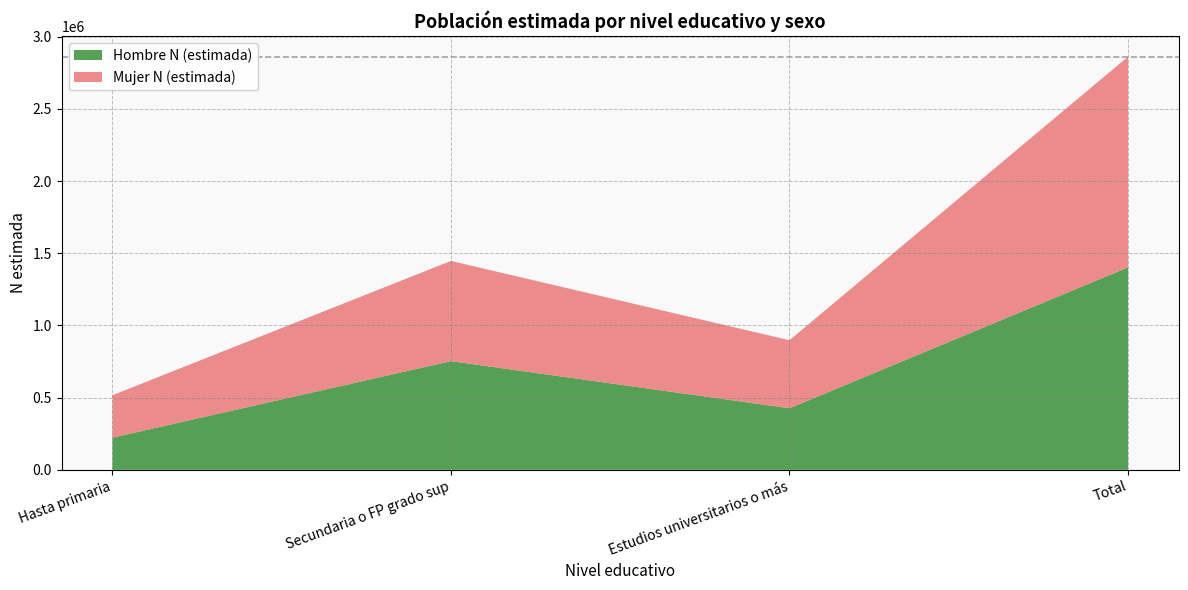

Reading right to left, extract all data points from this chart.

Hombre N (estimada): 1401836	426457	752681	222698
Mujer N (estimada): 1459086	471055	693847	294184
Total N (estimada): 2860922	897512	1446528	516882